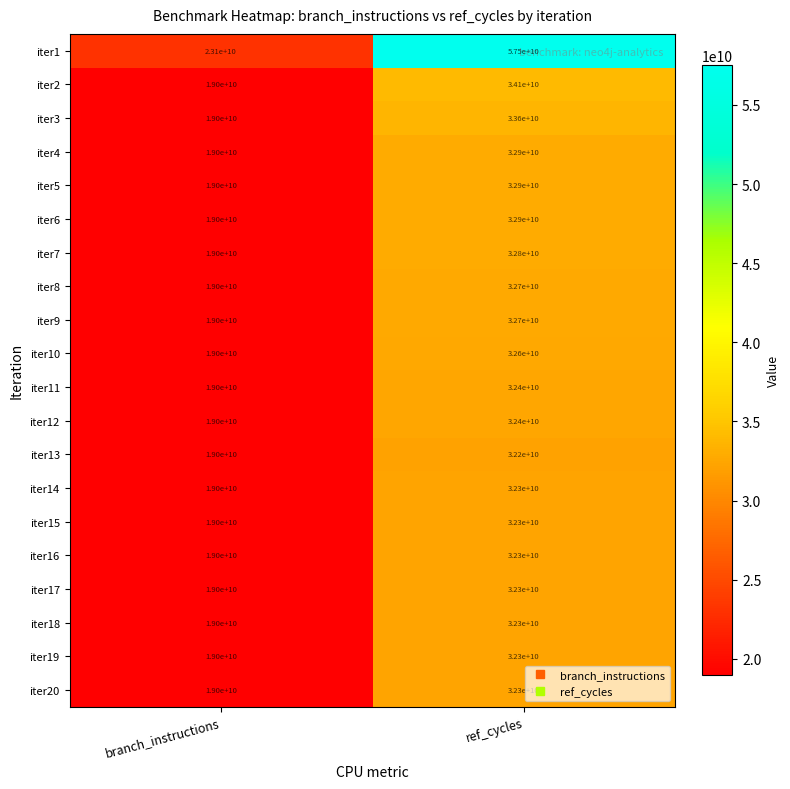

What is the difference between the highest and lowest values at ref_cycles?

25300000000